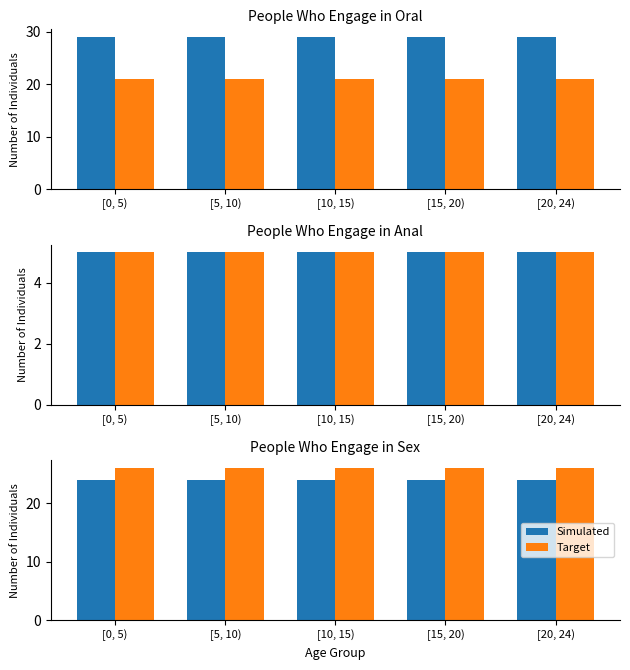

The value of Simulated at [20, 24) is 24. True or false?

True